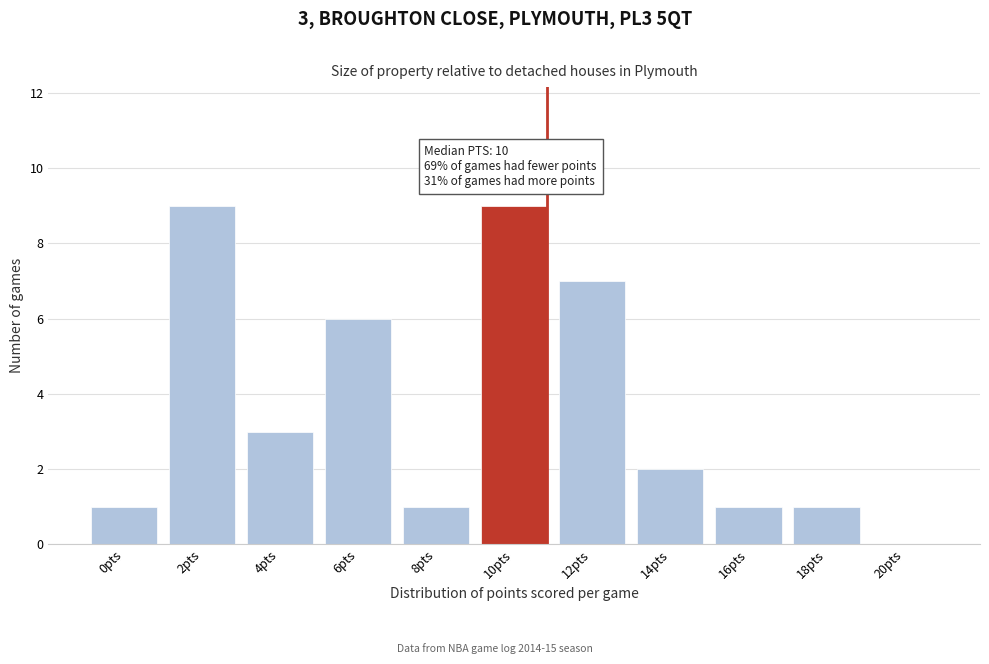

Reading left to right, list all the values displayed in this chart.

0pts=1	2pts=9	4pts=3	6pts=6	8pts=1	10pts=9	12pts=7	14pts=2	16pts=1	18pts=1	20pts=0